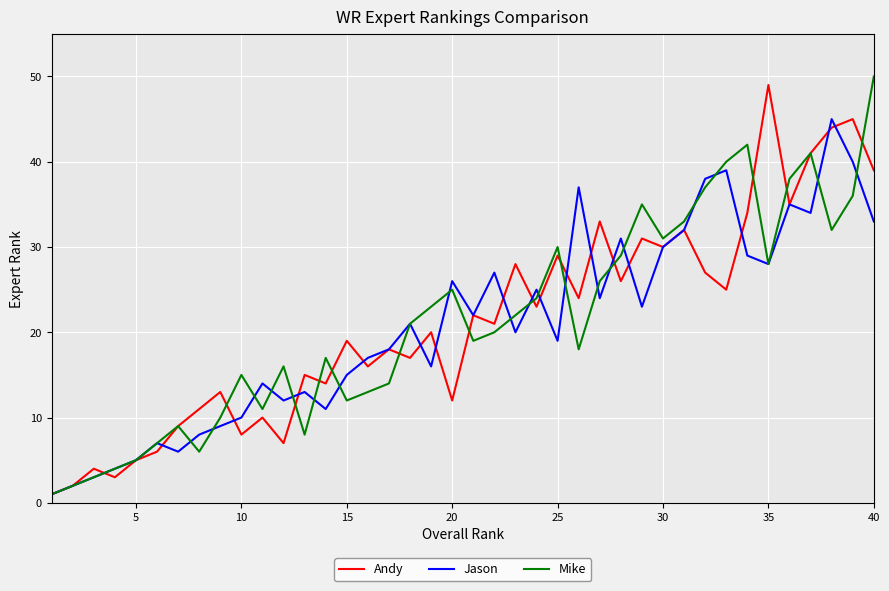

True or false: Mike and Jason cross at least once.

True